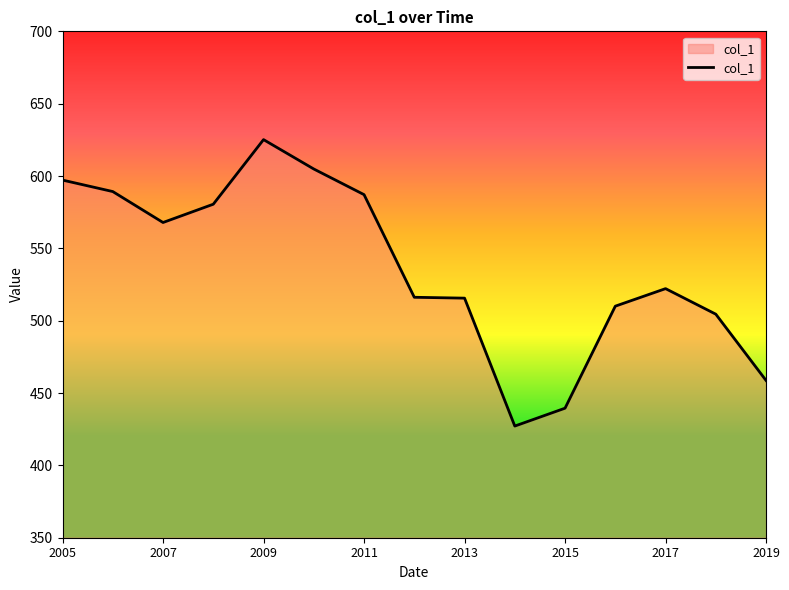

What is the maximum value shown in the chart?

625.2